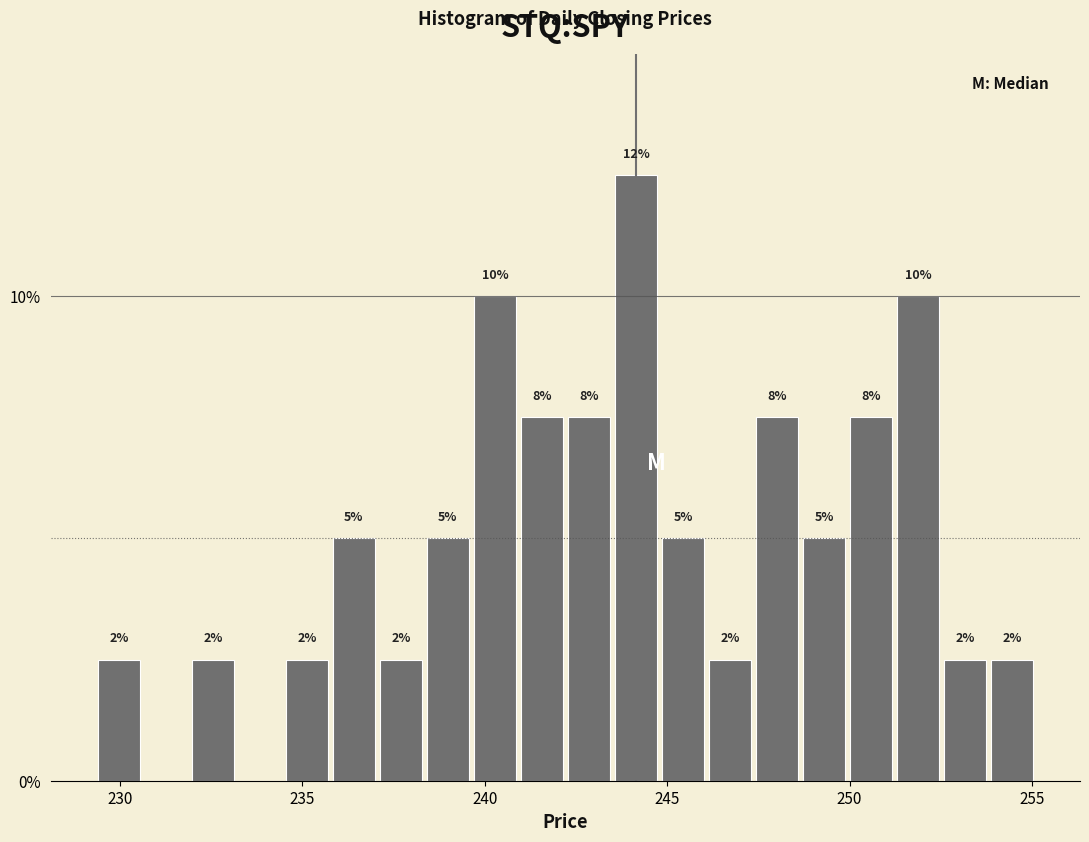

Around what value on the x-axis is the tallest bar? Give the approximate position of its centre, as read against the axis.

244.0